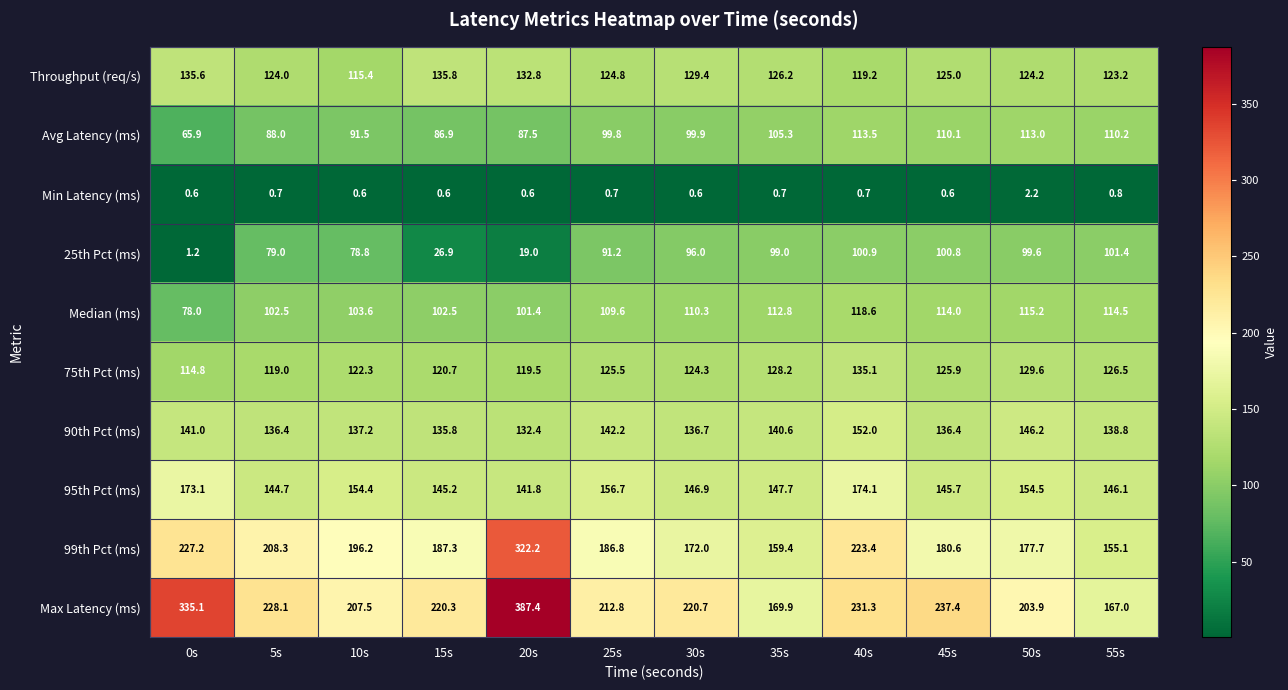

Count the number of data series in this chart.

10